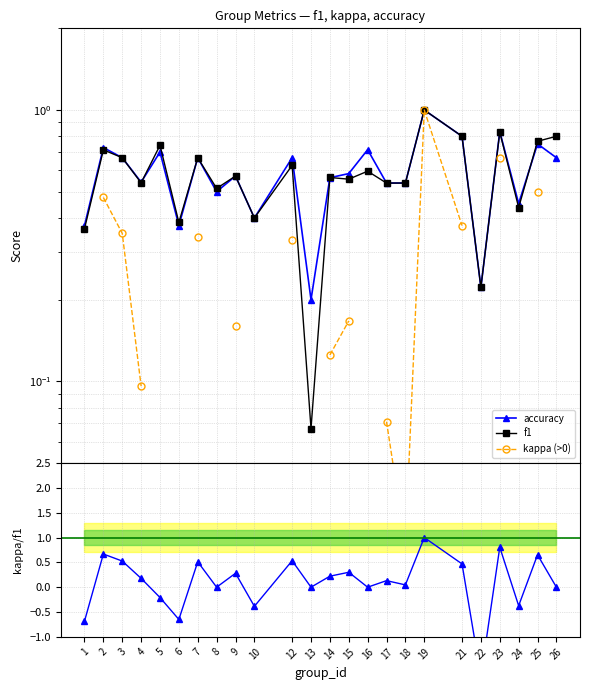

How many values in kappa (>0) are above zero?

14